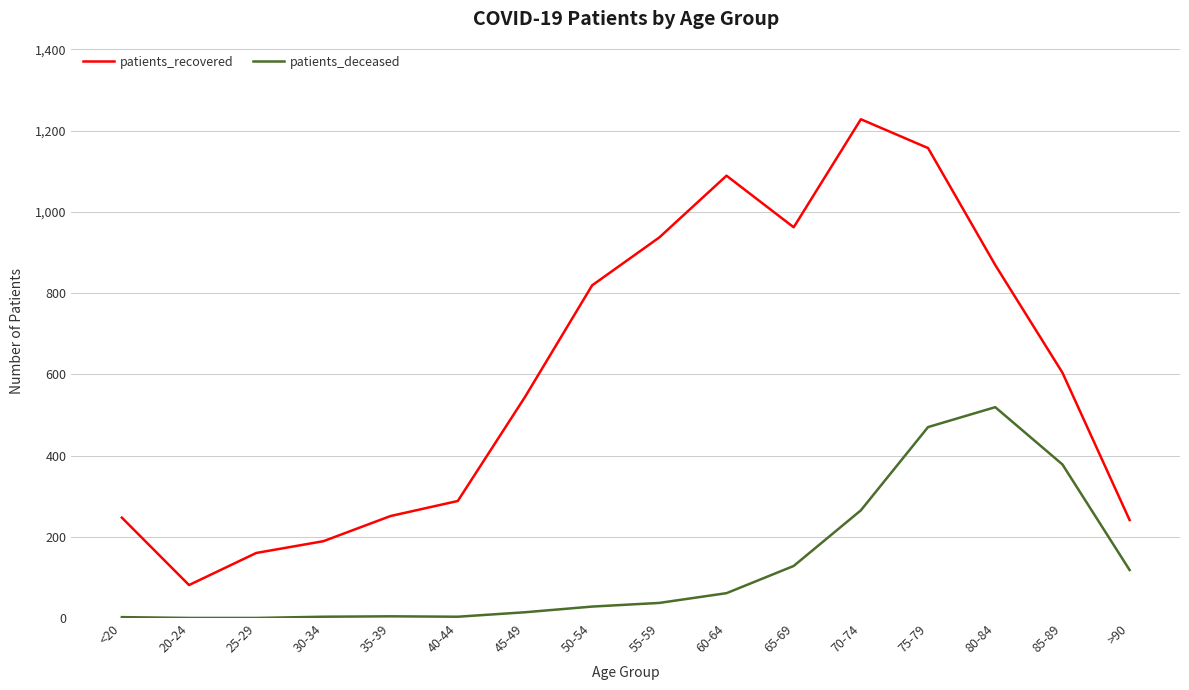

Is it true that patients_recovered equals 362 at 75-79?

False